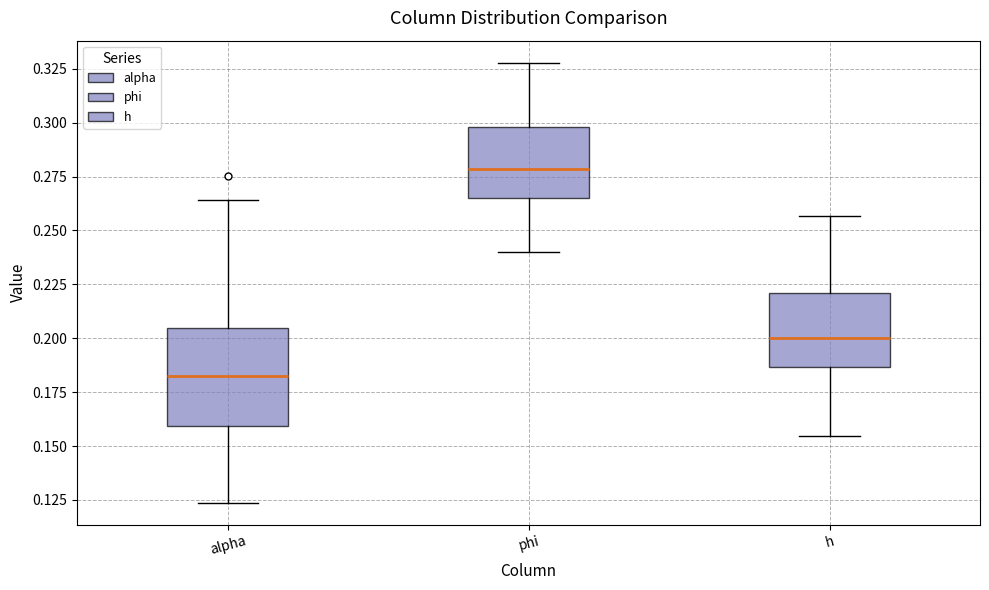

Reading left to right, transcribe this box plot: for each box, give where its median line is, the range the box spans, and where its two whiskers end, as read against the y-axis. The values are not printed on the chart, so give them approximately, as read against the axis.

alpha: median 0.185, box 0.160 to 0.205, whiskers 0.125 to 0.265
phi: median 0.280, box 0.265 to 0.300, whiskers 0.240 to 0.330
h: median 0.200, box 0.185 to 0.220, whiskers 0.155 to 0.255